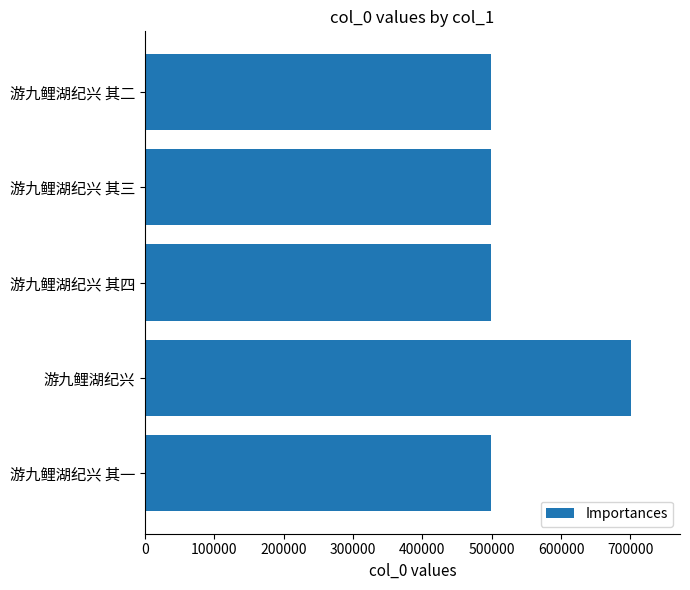

What is the greatest value displayed?

701386